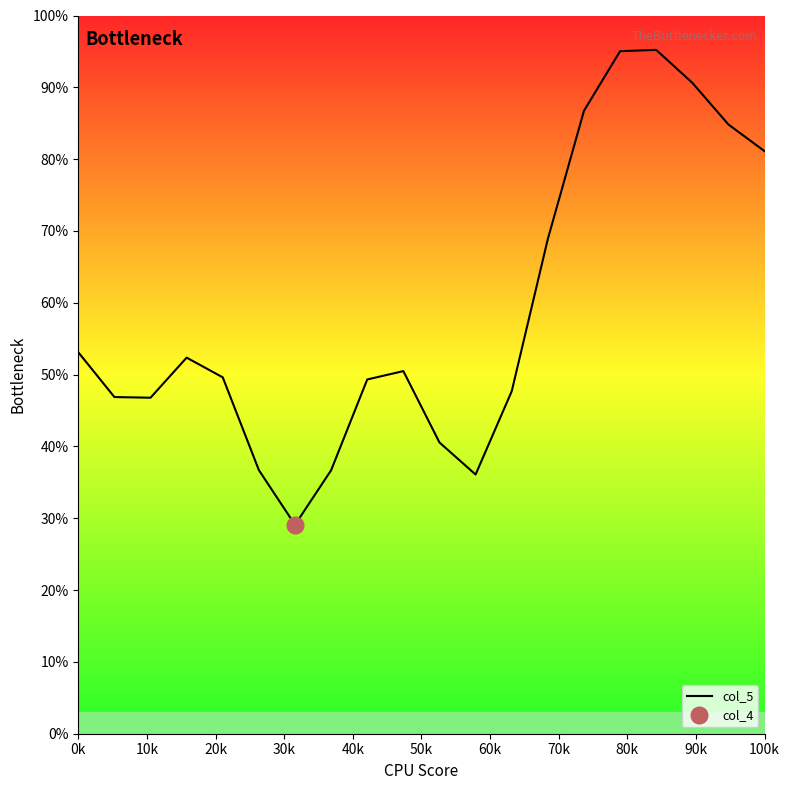

The chart shows a value of 0.5 at 70k. True or false?

False